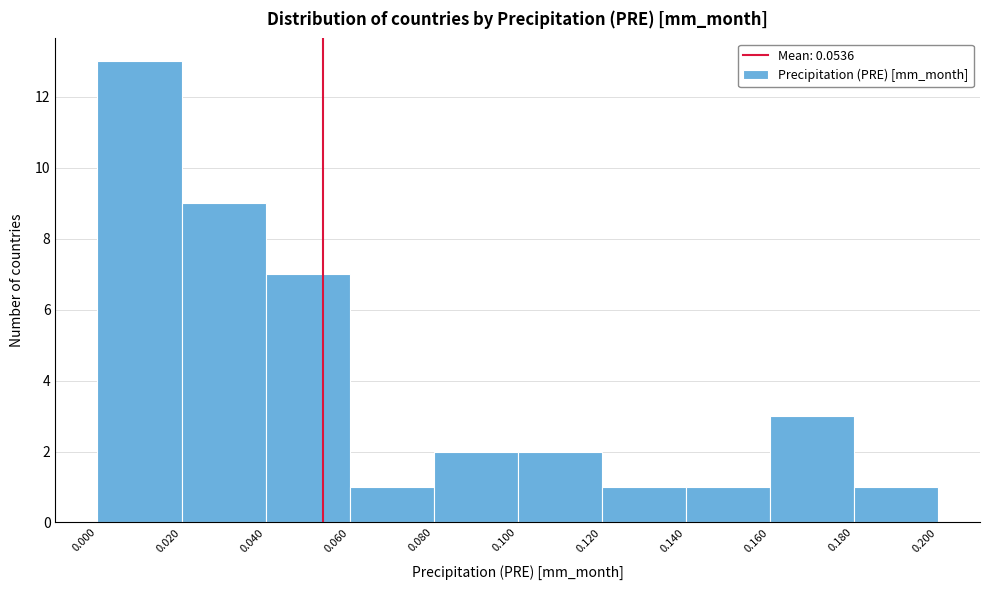

Reading left to right, transcribe this chart: for each bar, give the range it covers on the x-axis and its height. The values are not printed on the chart, so give them approximately, as read against the axis.

0.000 to 0.020: 13
0.020 to 0.040: 9
0.040 to 0.060: 7
0.060 to 0.080: 1
0.080 to 0.100: 2
0.100 to 0.120: 2
0.120 to 0.140: 1
0.140 to 0.160: 1
0.160 to 0.180: 3
0.180 to 0.200: 1